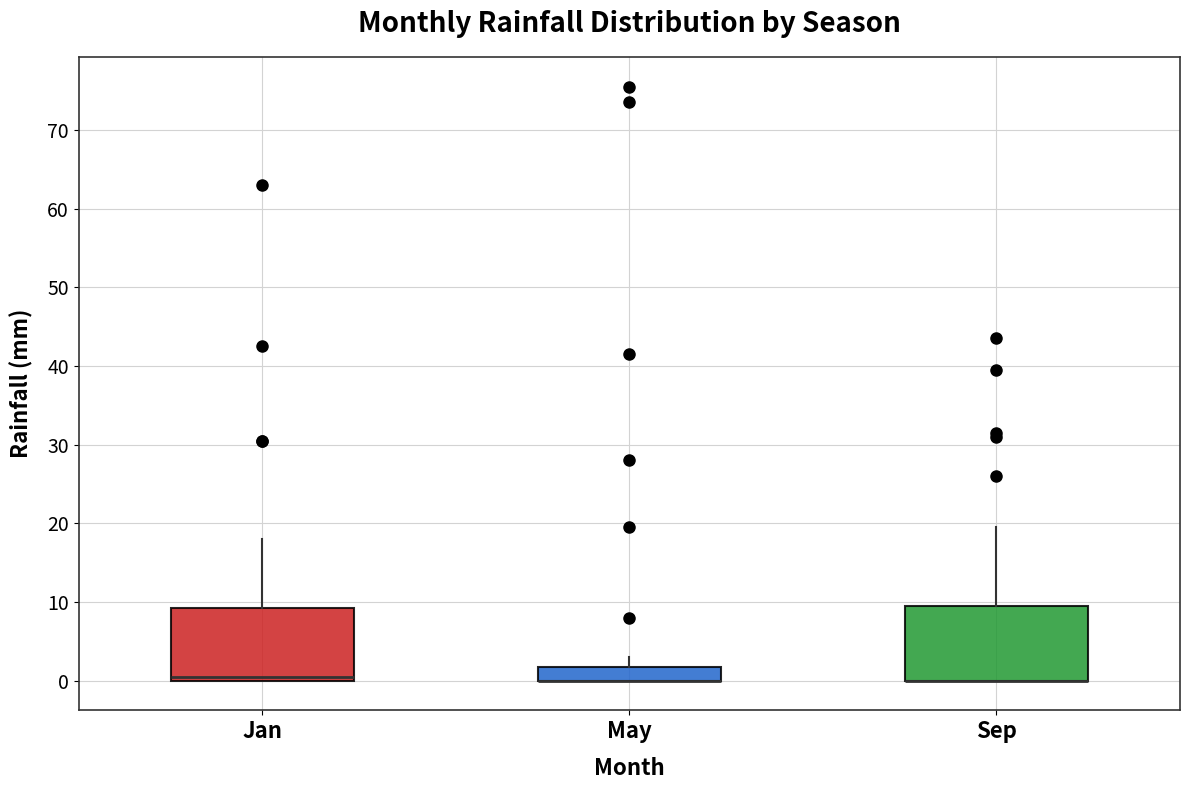

Reading left to right, transcribe this box plot: for each box, give where its median line is, the range the box spans, and where its two whiskers end, as read against the y-axis. The values are not printed on the chart, so give them approximately, as read against the axis.

Jan: median 1, box 0 to 9, whiskers 0 to 18
May: median 0 (drawn on the box's lower edge), box 0 to 2, whiskers 0 to 3
Sep: median 0 (drawn on the box's lower edge), box 0 to 10, whiskers 0 to 20